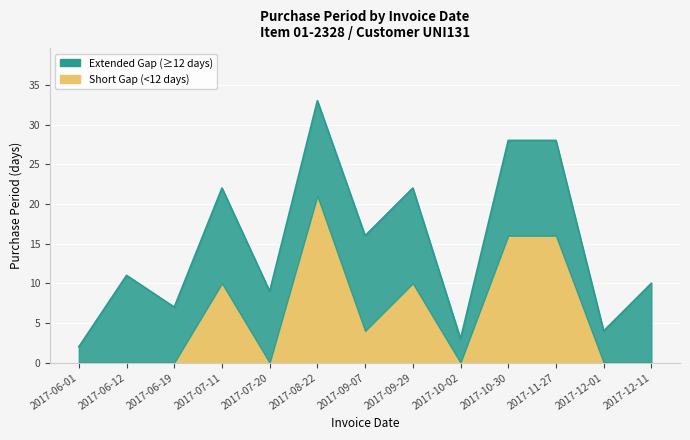

What position from the right is 2017-11-27?

3